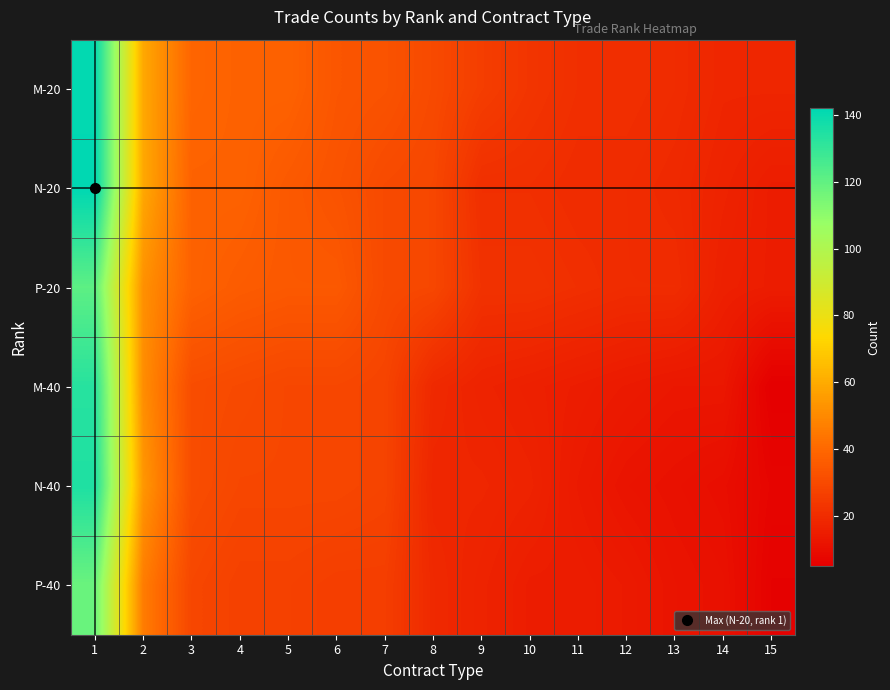

Reading left to right, list all the values displayed in this chart.

M-20: 1=141	2=59	3=39	4=38	5=38	6=34	7=33	8=30	9=26	10=23	11=21	12=21	13=20	14=18	15=18
N-20: 1=142	2=59	3=38	4=38	5=35	6=33	7=30	8=29	9=21	10=21	11=20	12=20	13=19	14=17	15=15
P-20: 1=121	2=52	3=38	4=36	5=35	6=35	7=30	8=29	9=22	10=22	11=21	12=20	13=20	14=16	15=15
M-40: 1=133	2=51	3=31	4=30	5=29	6=29	7=28	8=19	9=17	10=16	11=15	12=14	13=13	14=13	15=5
N-40: 1=135	2=54	3=31	4=29	5=29	6=29	7=28	8=18	9=18	10=17	11=14	12=12	13=11	14=10	15=7
P-40: 1=118	2=46	3=29	4=27	5=27	6=26	7=26	8=19	9=17	10=15	11=15	12=14	13=12	14=11	15=6